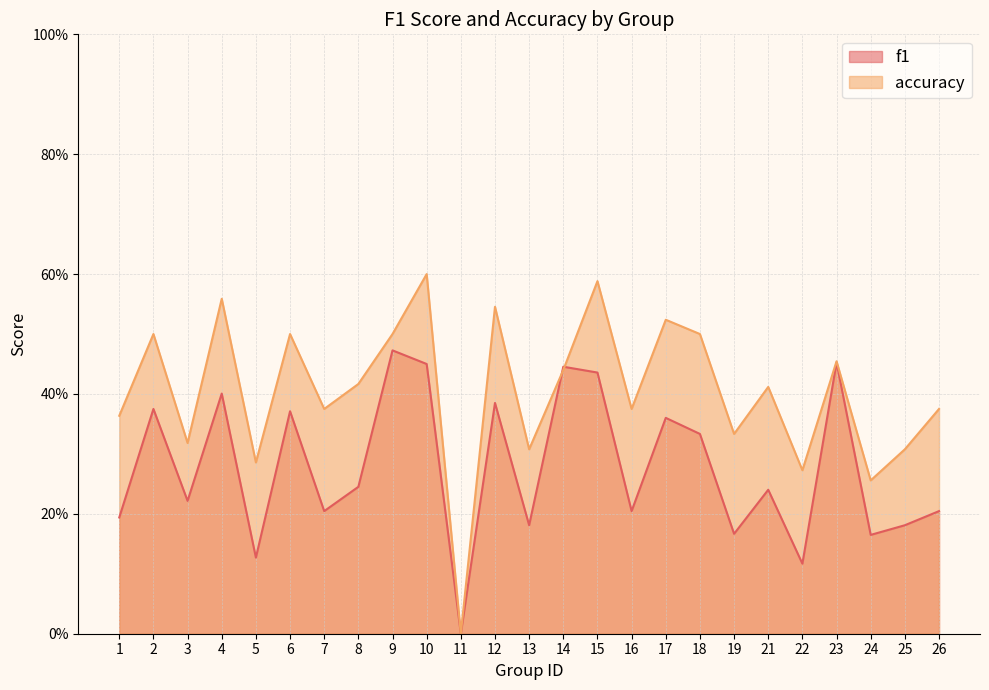

Rank the series by their maximum value, from lowest to highest.

f1, accuracy